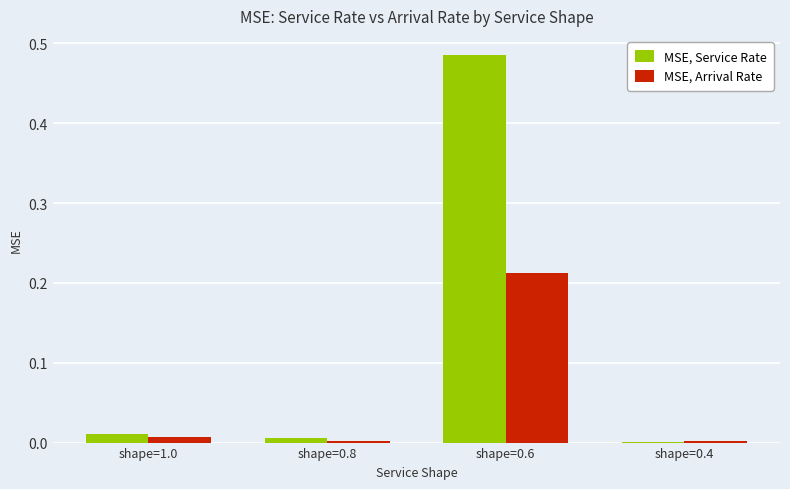

Where is MSE, Service Rate nearest to the value 0?

shape=0.4